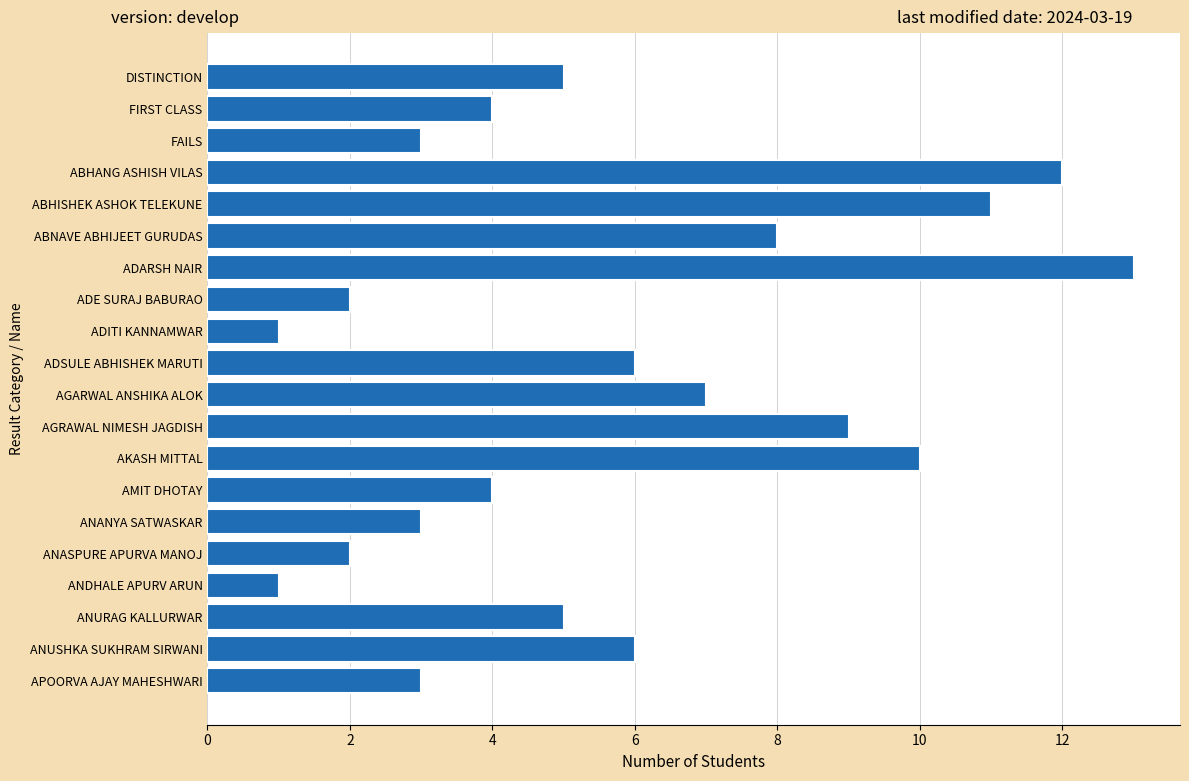

What is the change in value from AGARWAL ANSHIKA ALOK to ANASPURE APURVA MANOJ?

-5